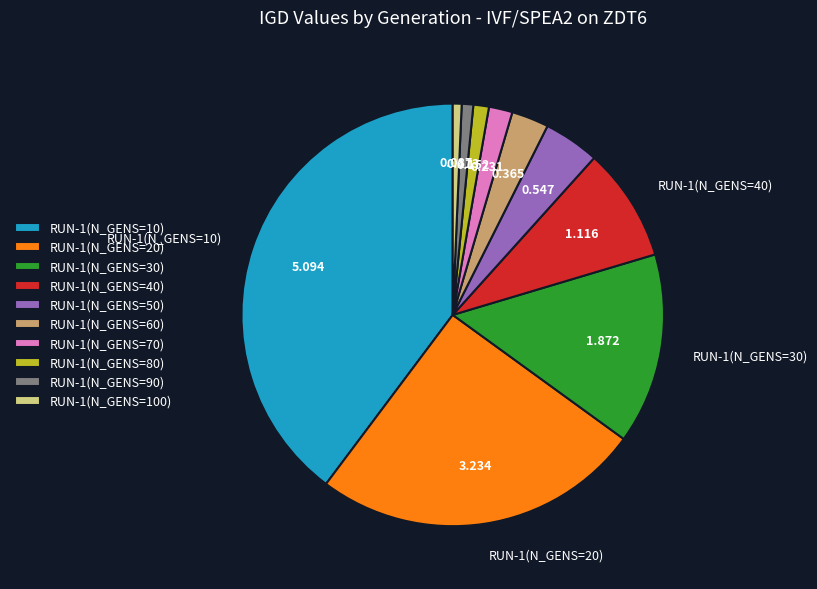

Is there a majority slice in this chart?

No